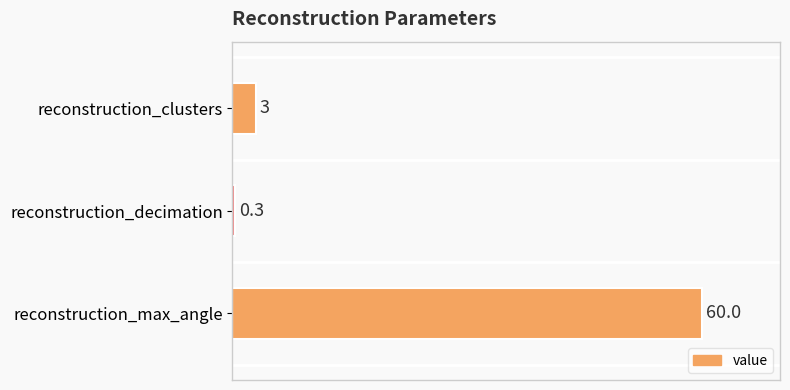

Rank the categories by value from lowest to highest.

reconstruction_decimation, reconstruction_clusters, reconstruction_max_angle